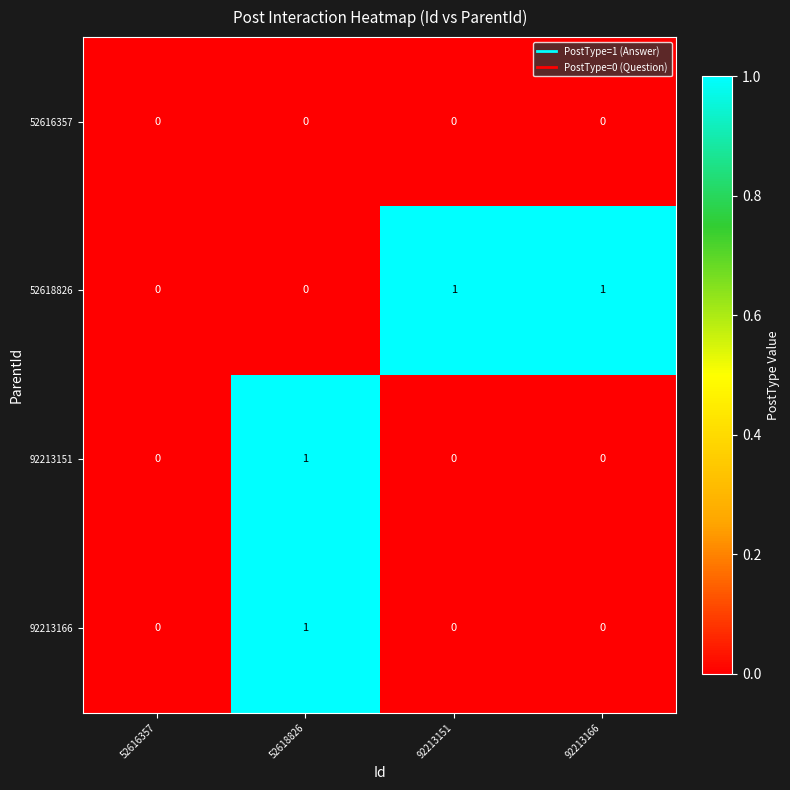

Is the value of 52616357 at 52618826 greater than the value of 52618826 at 92213166?

No